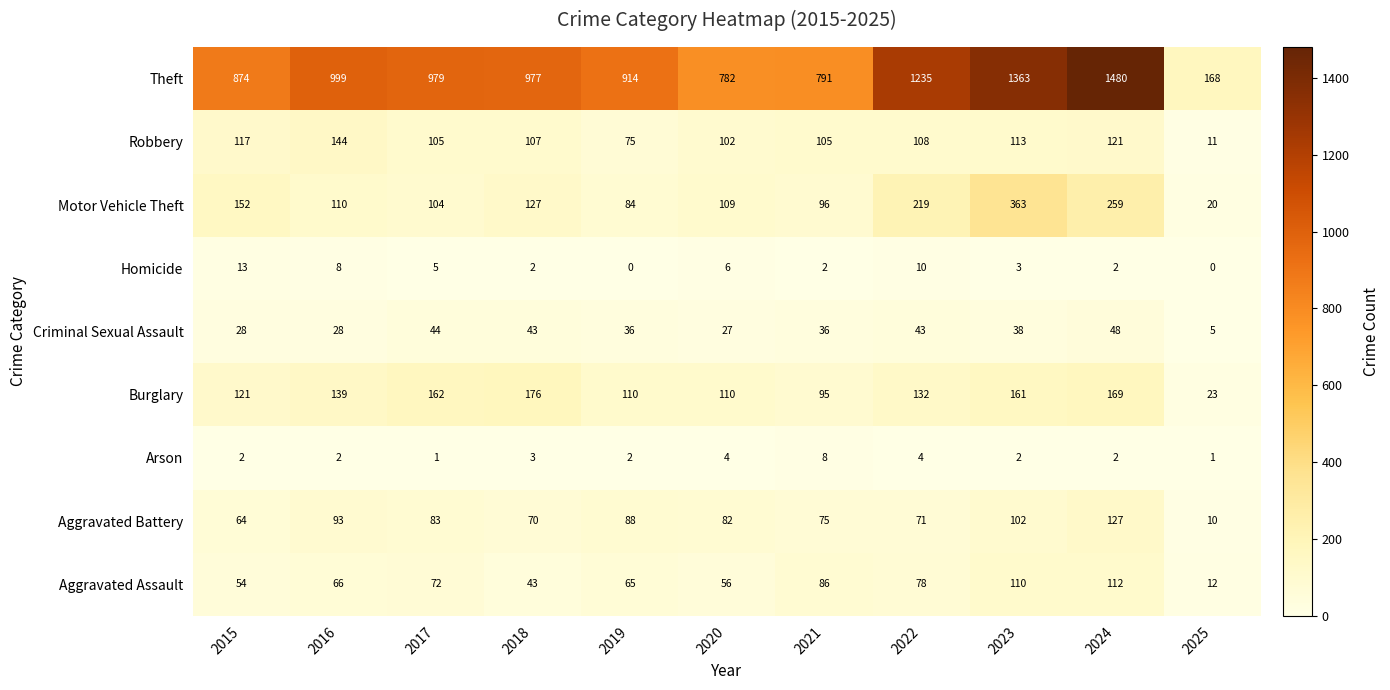

What is the total value across all series at 2015?

1425